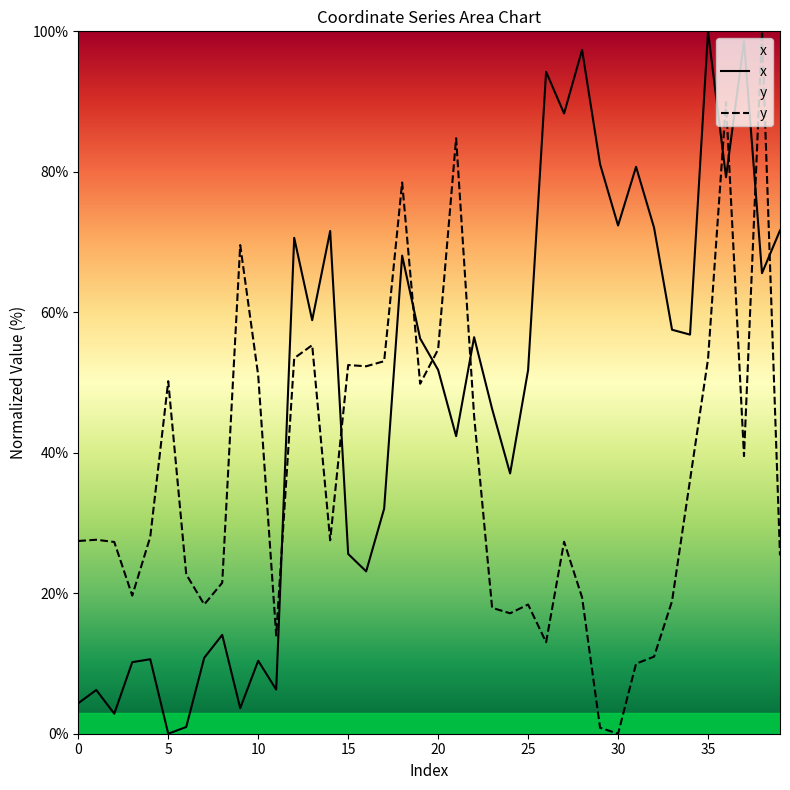

What is the total value across all series at 23?

64.2